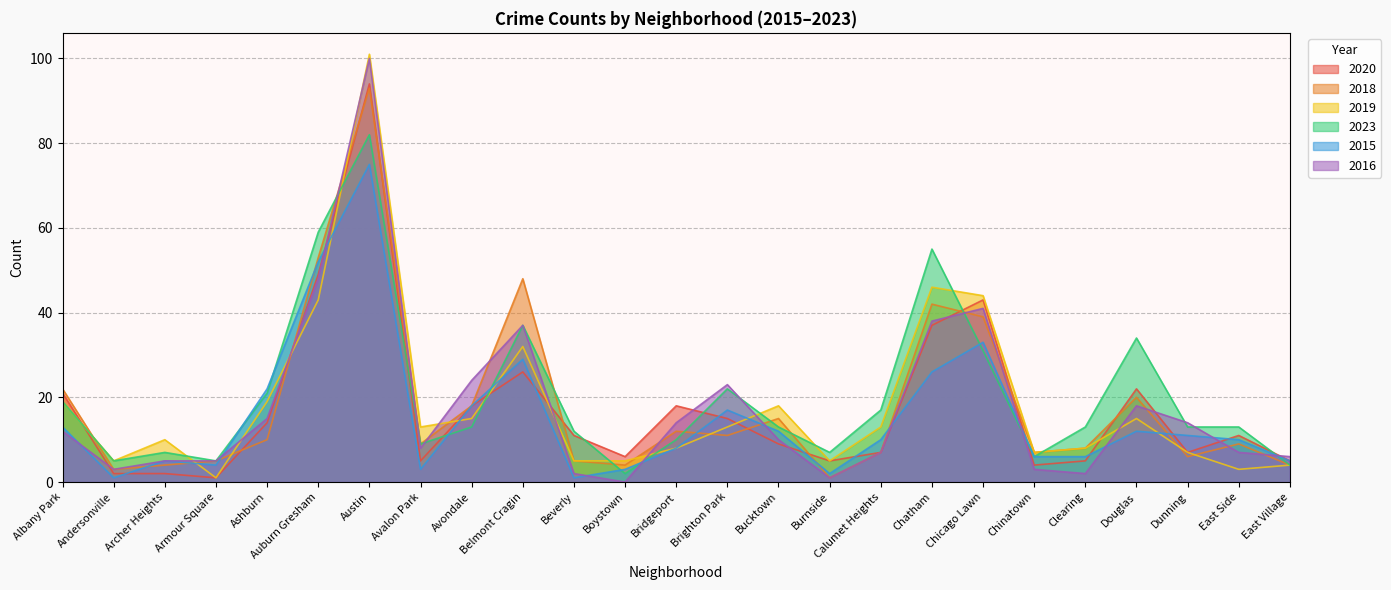

True or false: 2015 has a value of 17 at Calumet Heights.

False